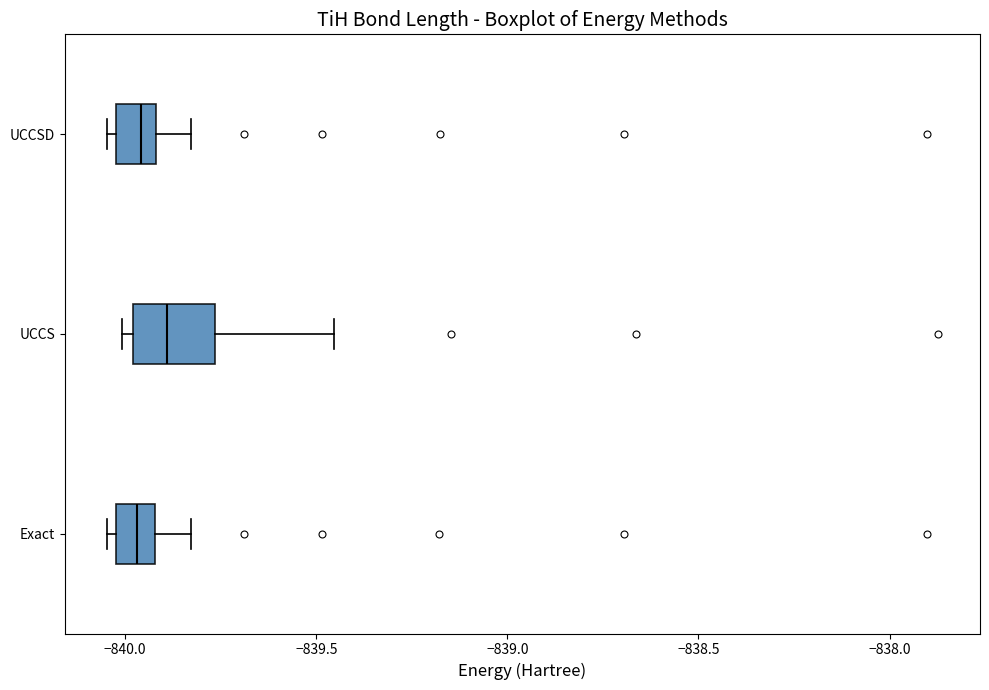

Which box has the furthest to the right median line?

UCCS